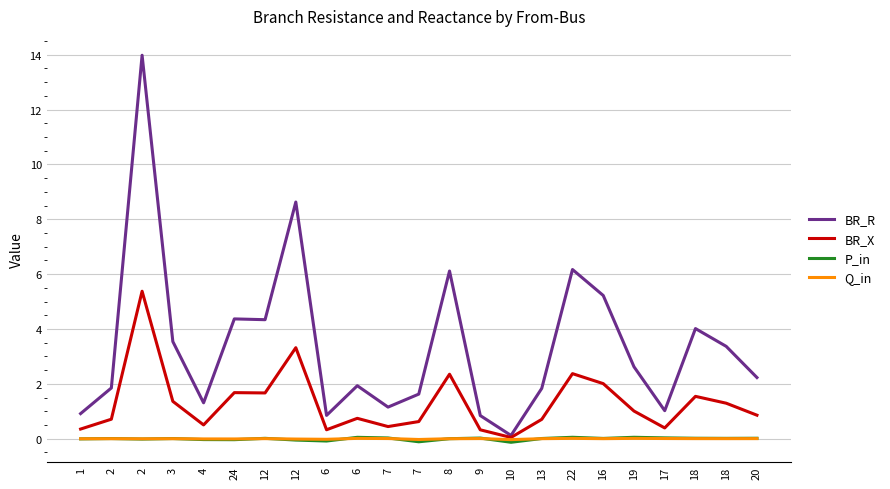

Is this an area chart (filled region under the line)?

No